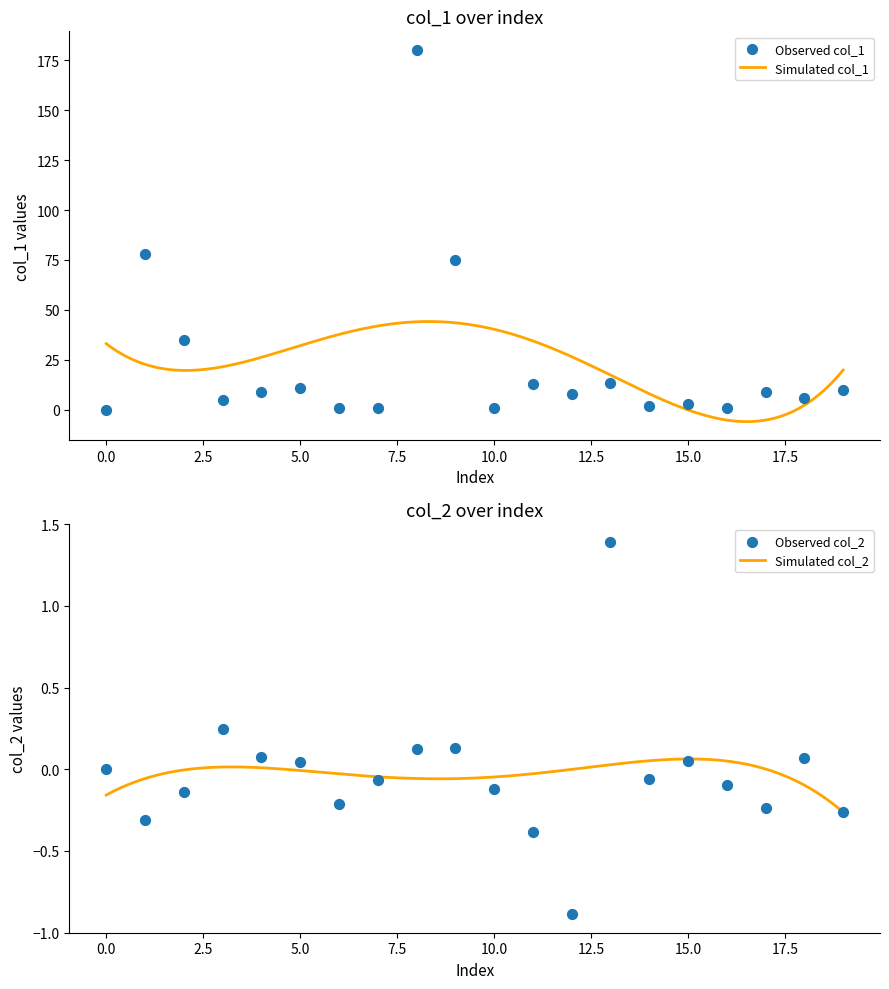

Which series has the widest spread of Y values?

col_1